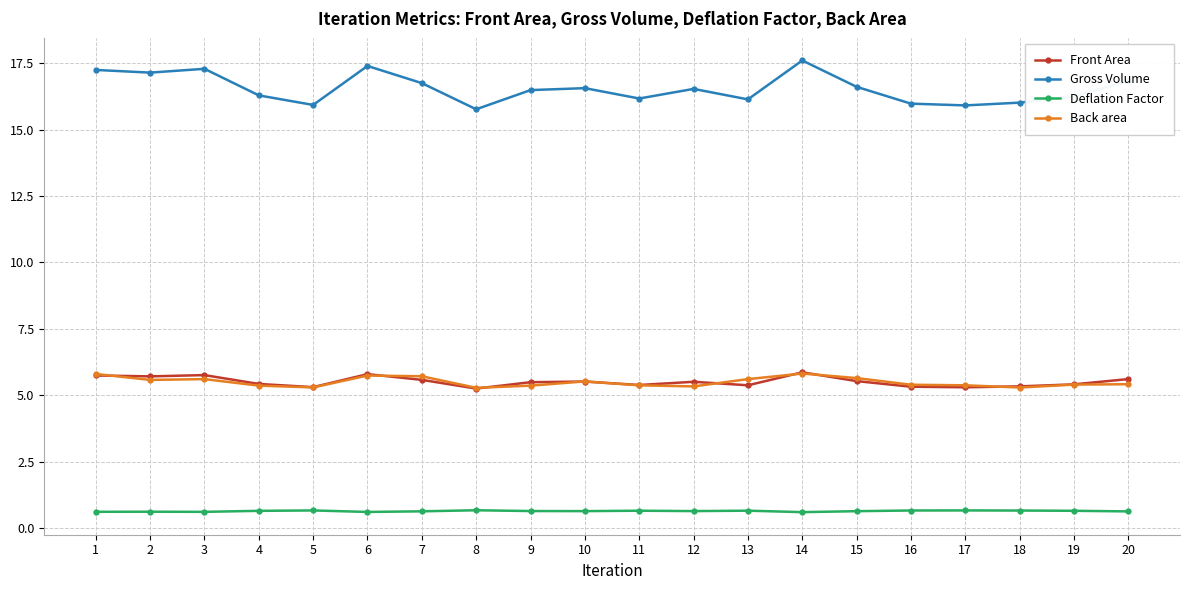

What is the total value across all series at 7?

28.7